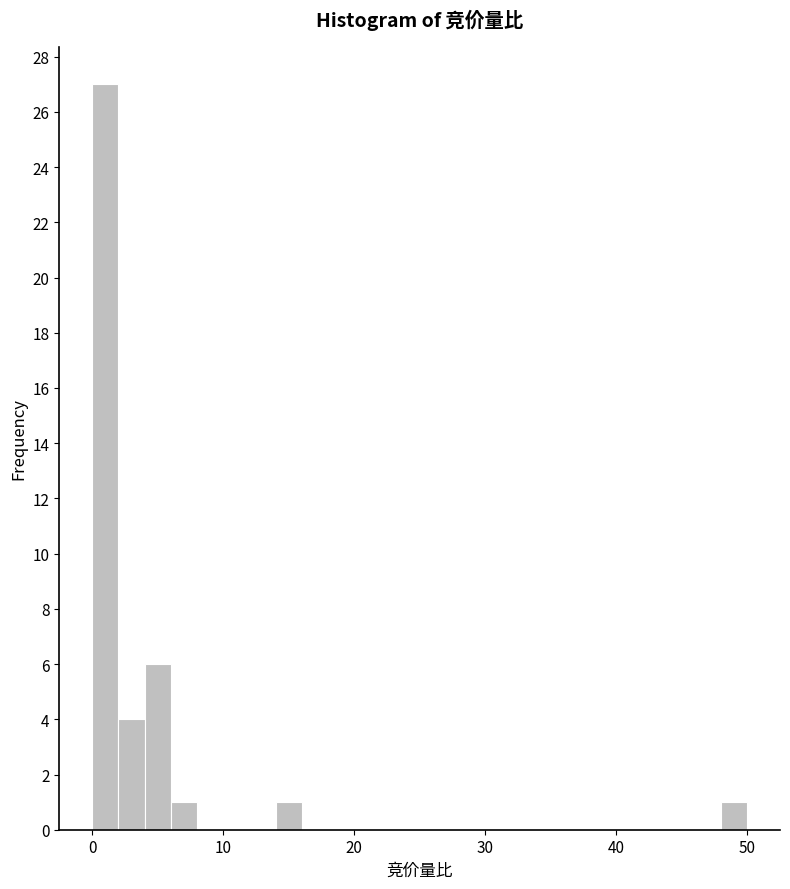

Read against the x-axis, roughly where is the centre of the tallest bar?

1